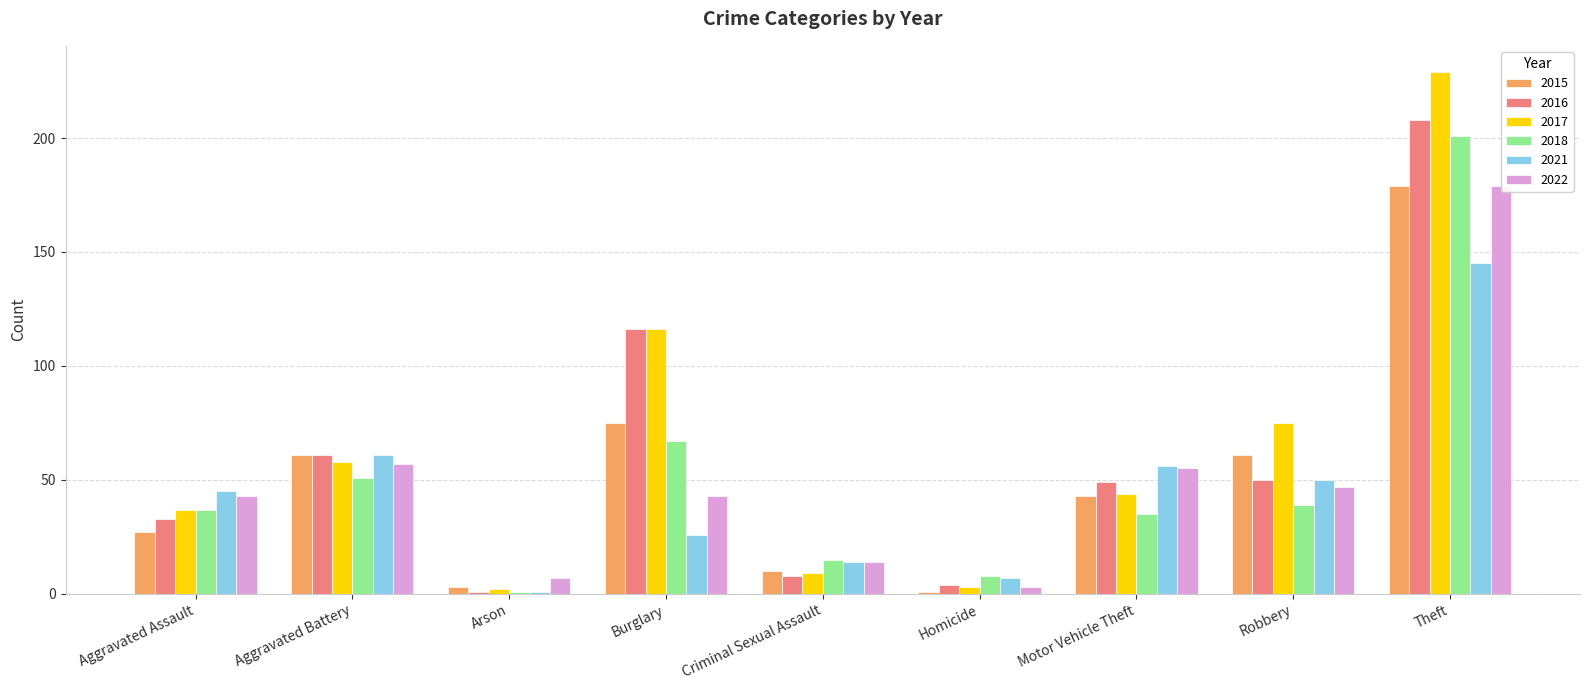

Are the bars horizontal?

No